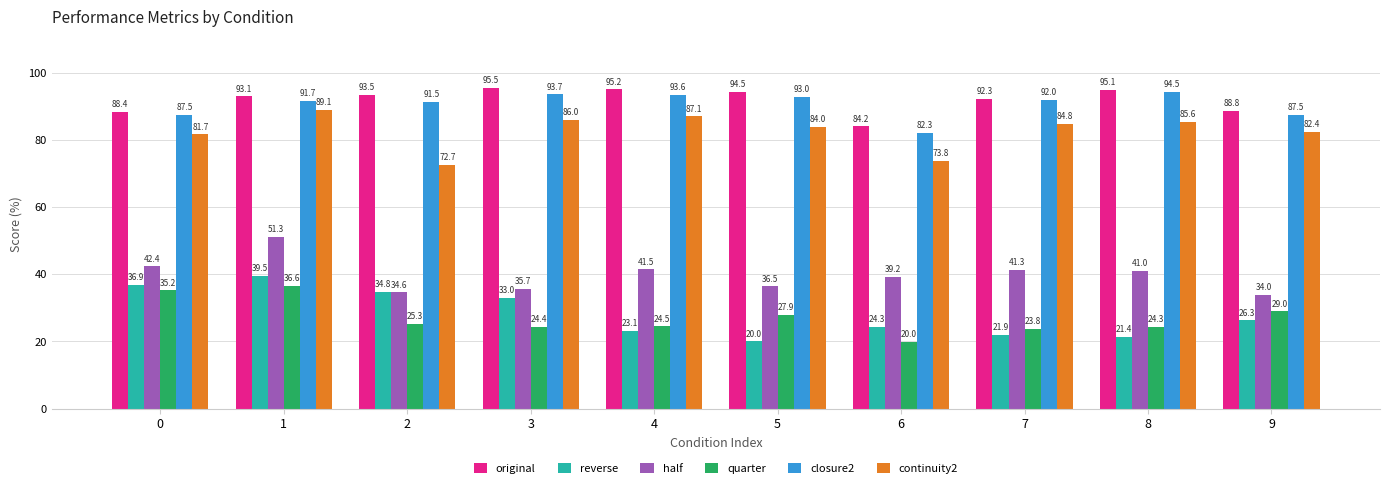

At which category is the sum across all series the highest?

1